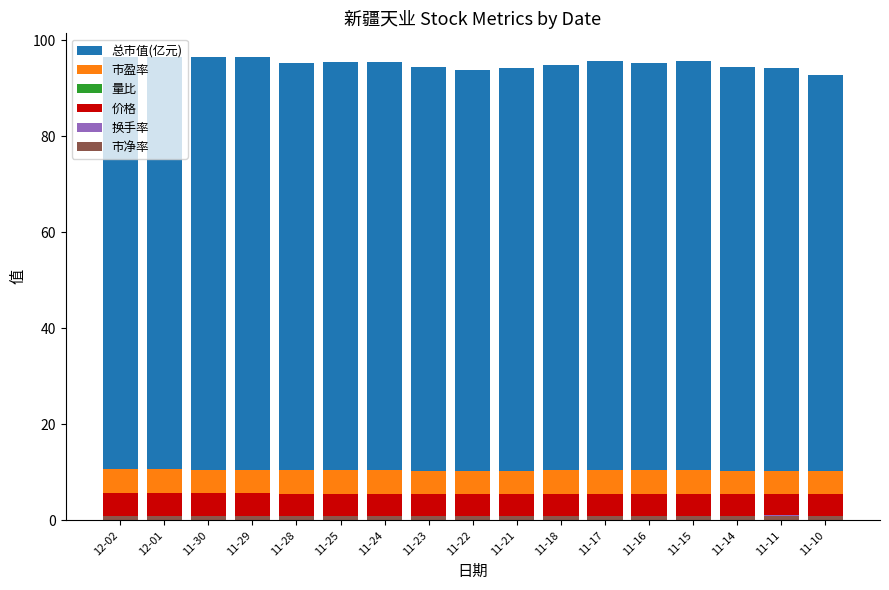

What is the difference between the maximum and minimum values in the 市盈率 series?

0.4